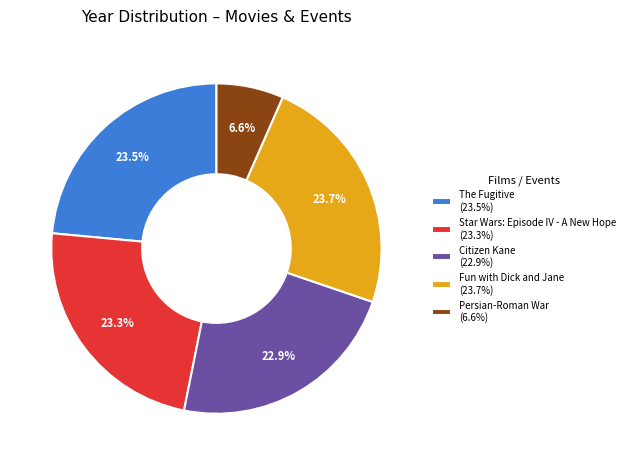

Approximately how many times larger is the value at Star Wars: Episode IV - A New Hope (23.3%) compared to Citizen Kane (22.9%)?

1.0